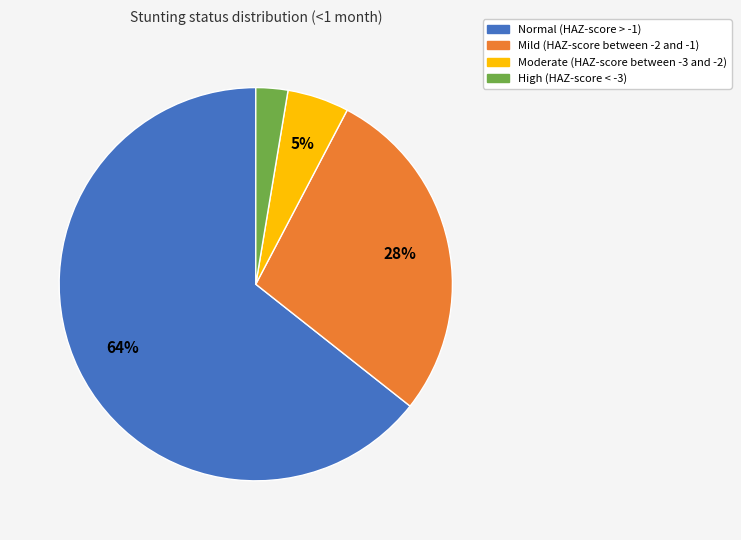

Is it true that Mild (HAZ-score between -2 and -1) is 14% of the pie?

False